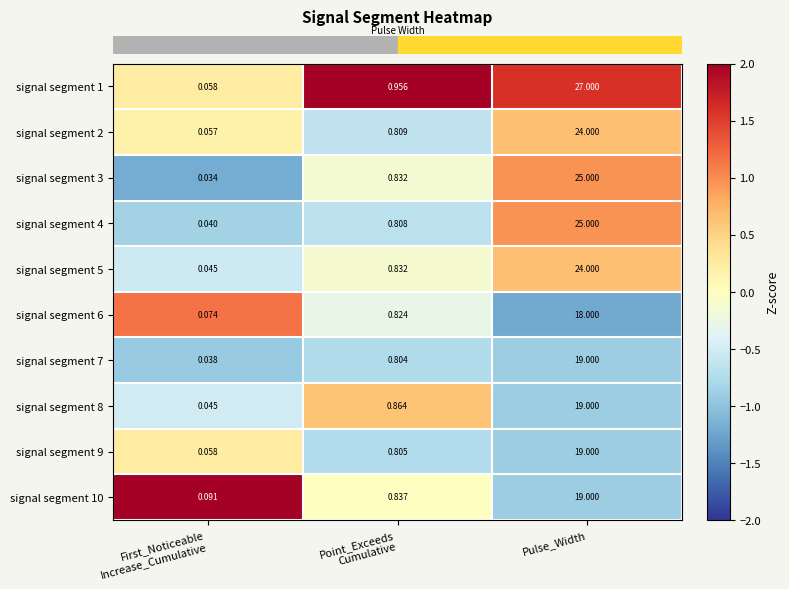

At which category is the sum across all series the highest?

Pulse_Width